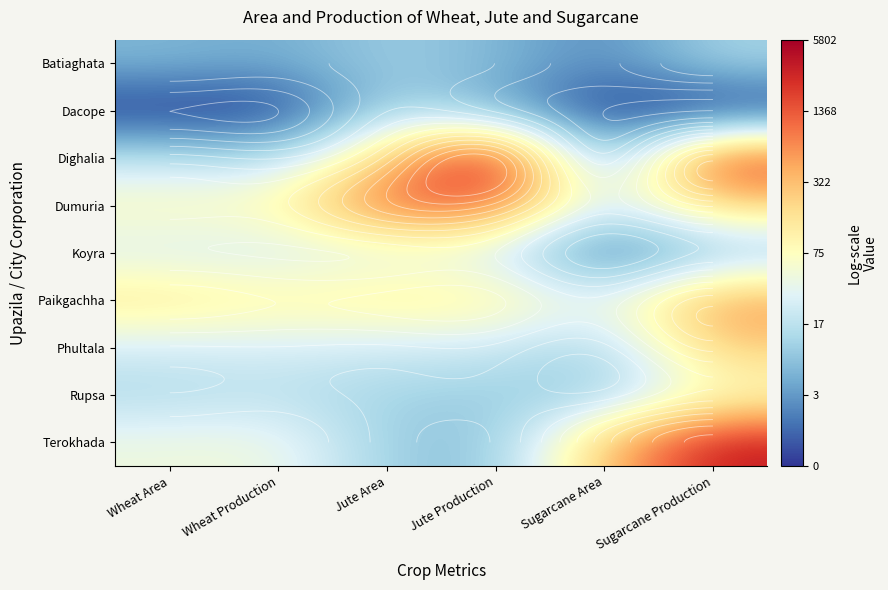

At Wheat Area, list the series in order from smallest to largest.

Dacope, Batiaghata, Rupsa, Dighalia, Phultala, Koyra, Terokhada, Dumuria, Paikgachha